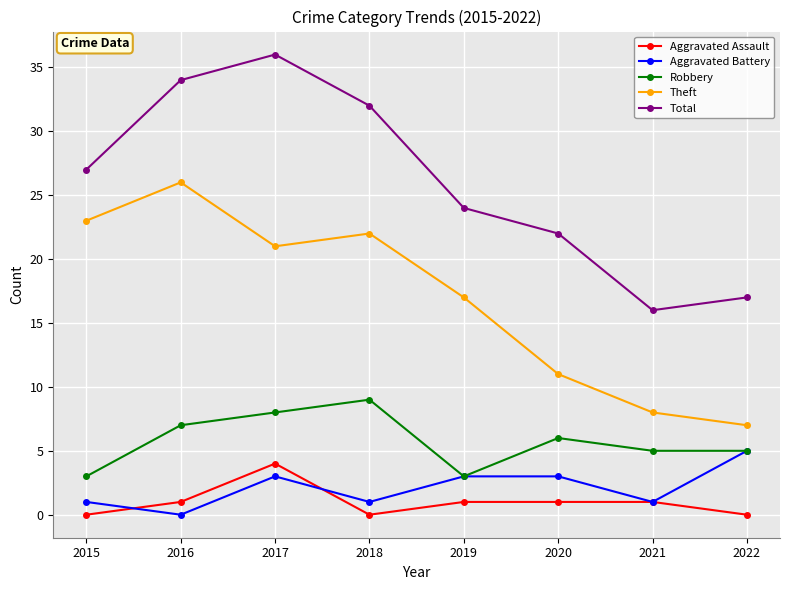

Is this an area chart (filled region under the line)?

No